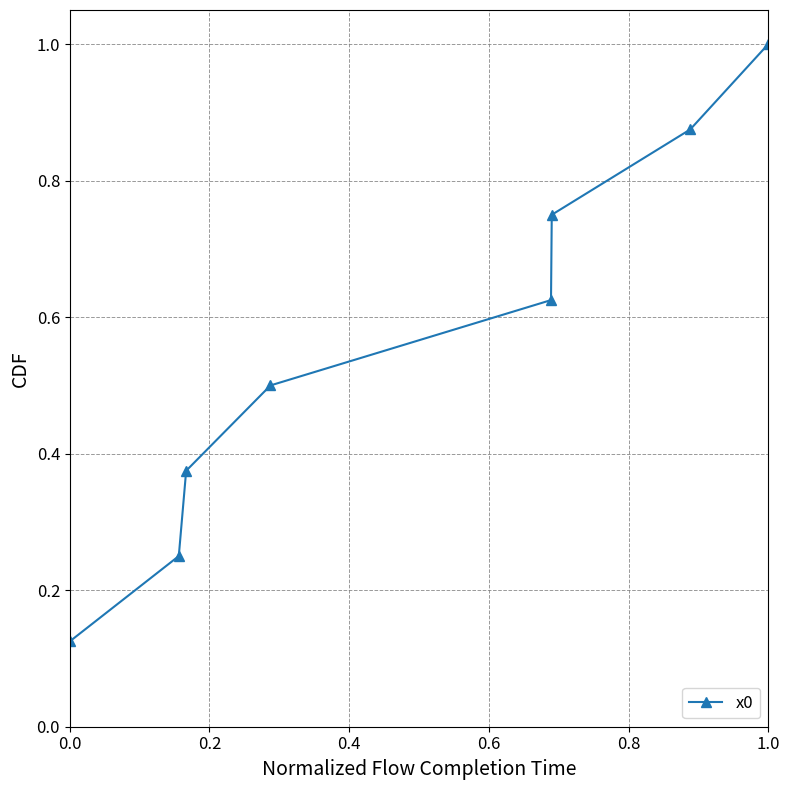

True or false: there are more than 1 points higher than both neighbors.

False